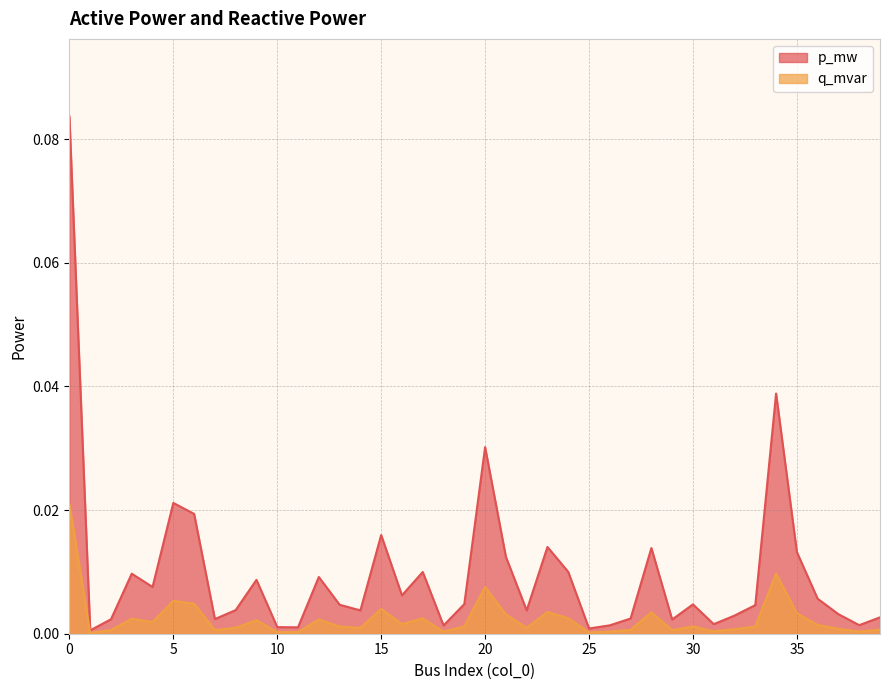

Which category has the lowest value in the p_mw series?

1